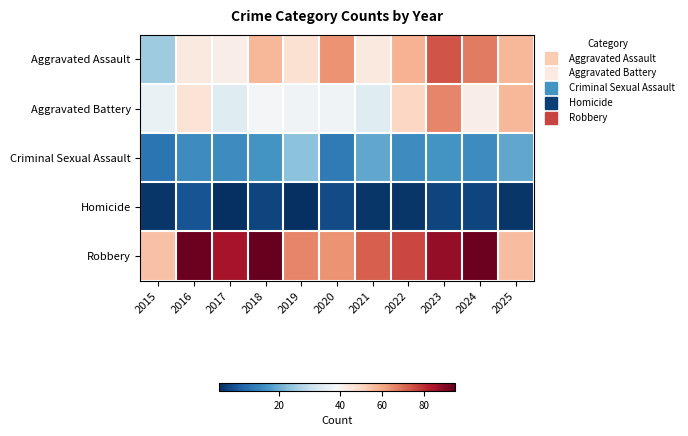

Reading left to right, extract all data points from this chart.

Aggravated Assault: 2015=25	2016=44	2017=42	2018=57	2019=47	2020=64	2021=44	2022=58	2023=74	2024=68	2025=57
Aggravated Battery: 2015=36	2016=46	2017=34	2018=38	2019=37	2020=37	2021=34	2022=50	2023=66	2024=42	2025=57
Criminal Sexual Assault: 2015=11	2016=15	2017=15	2018=16	2019=23	2020=12	2021=19	2022=15	2023=16	2024=15	2025=19
Homicide: 2015=2	2016=6	2017=1	2018=4	2019=1	2020=5	2021=2	2022=2	2023=4	2024=4	2025=2
Robbery: 2015=55	2016=94	2017=85	2018=95	2019=66	2020=64	2021=72	2022=76	2023=88	2024=94	2025=56